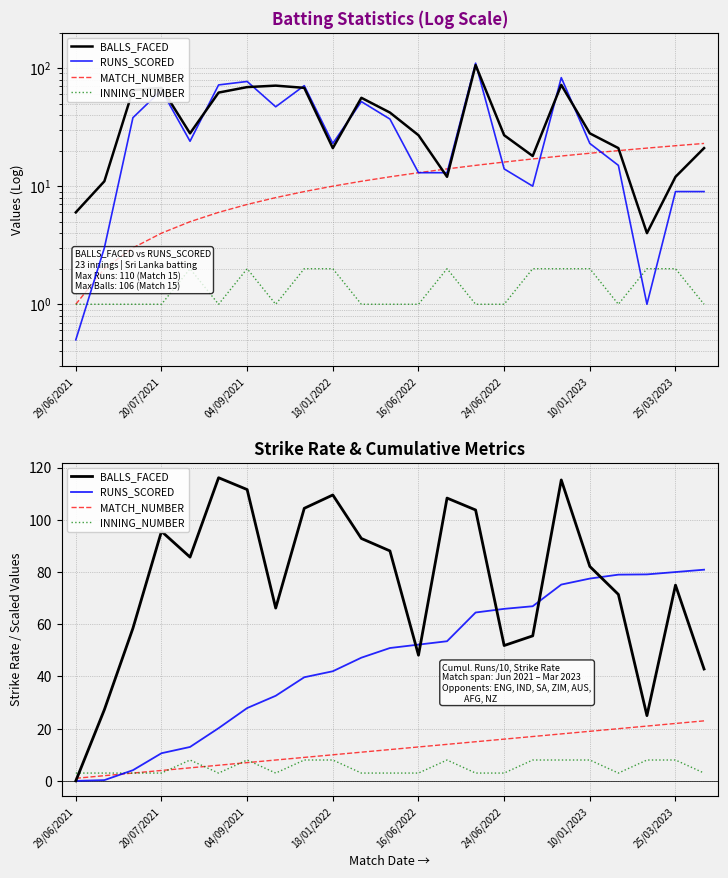

What is the difference between the maximum and second lowest values in the MATCH_NUMBER series?

21.0